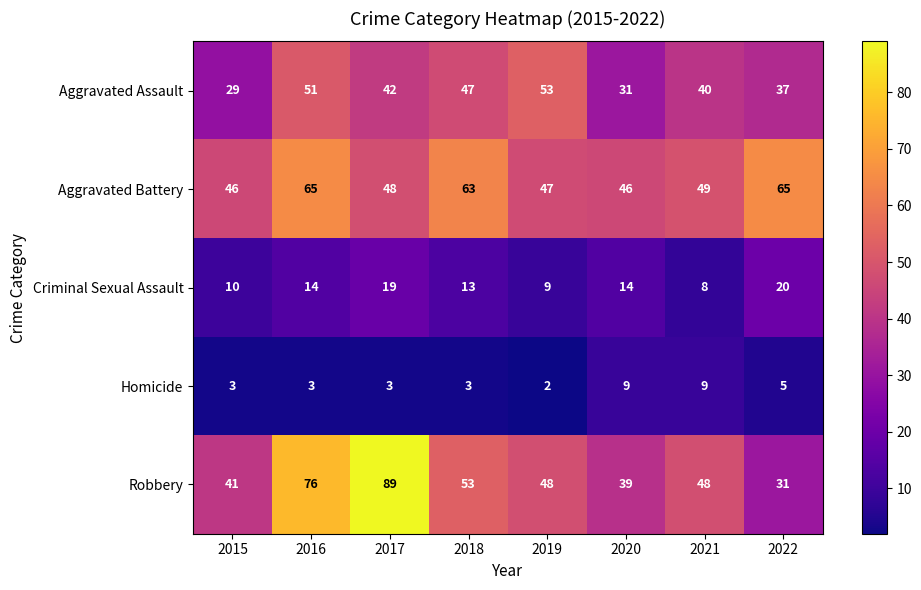

What is the average value of the Aggravated Battery series?

54